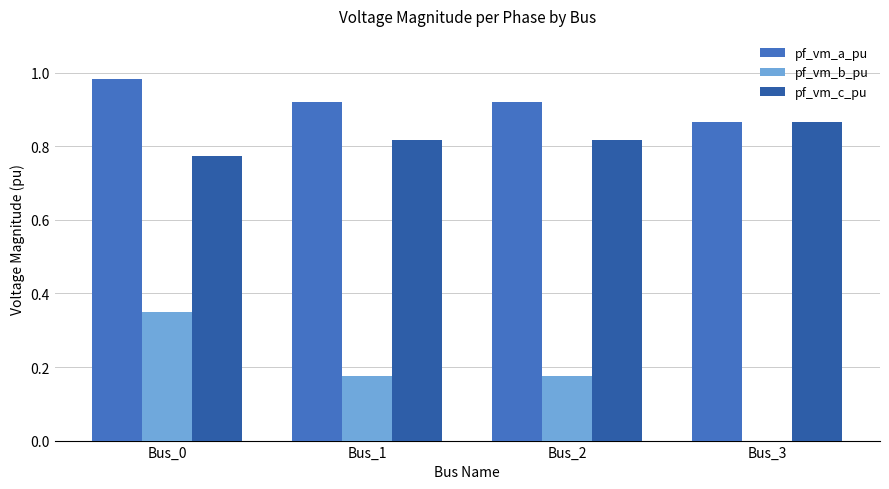

How many groups of bars are there?

4